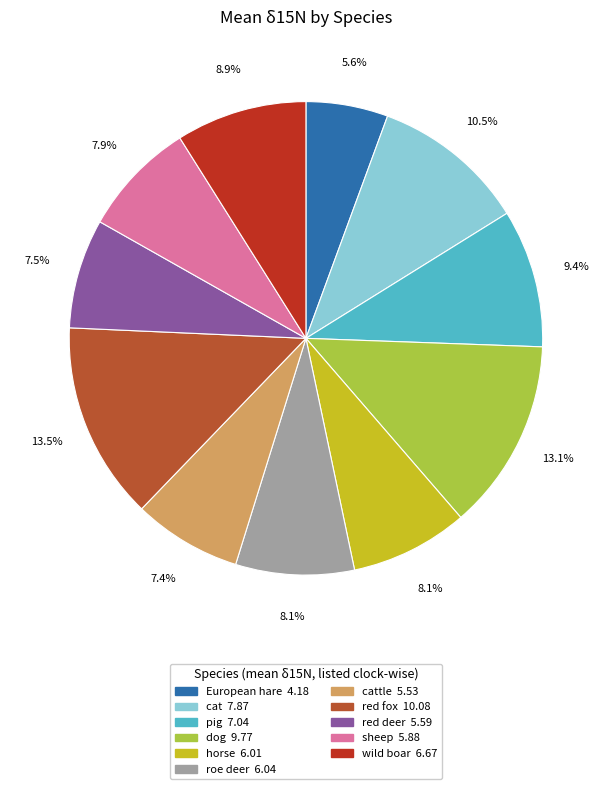

To the nearest percent, what is the average slice percentage?

9%